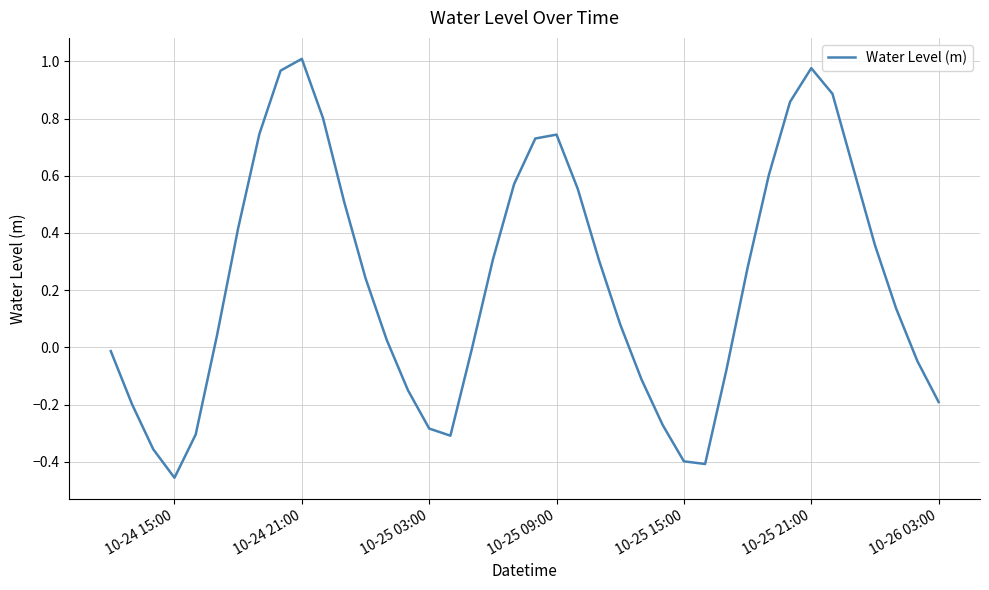

Which label corresponds to the largest value in the chart?

10-24 21:00